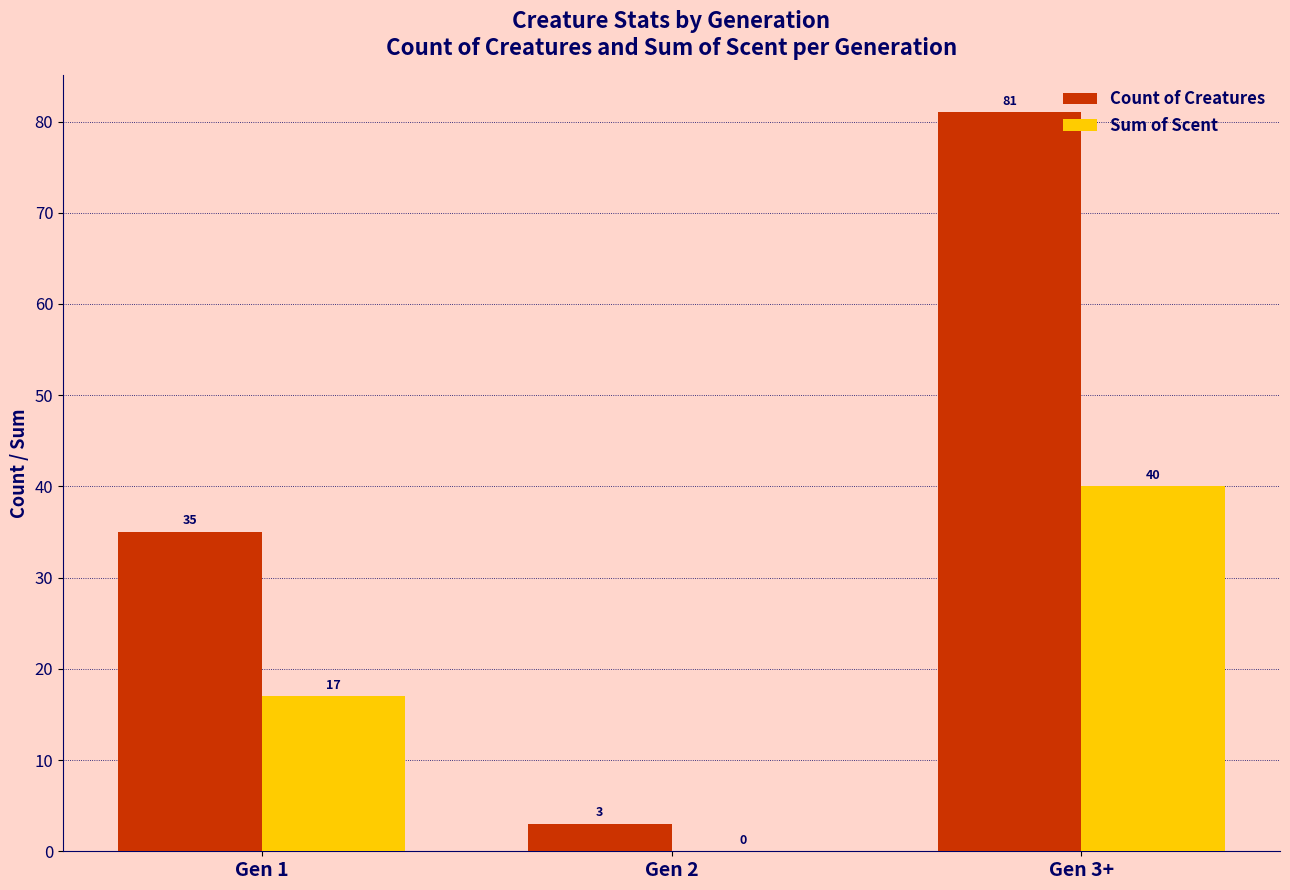

Is it true that Count of Creatures equals 35 at Gen 1?

True